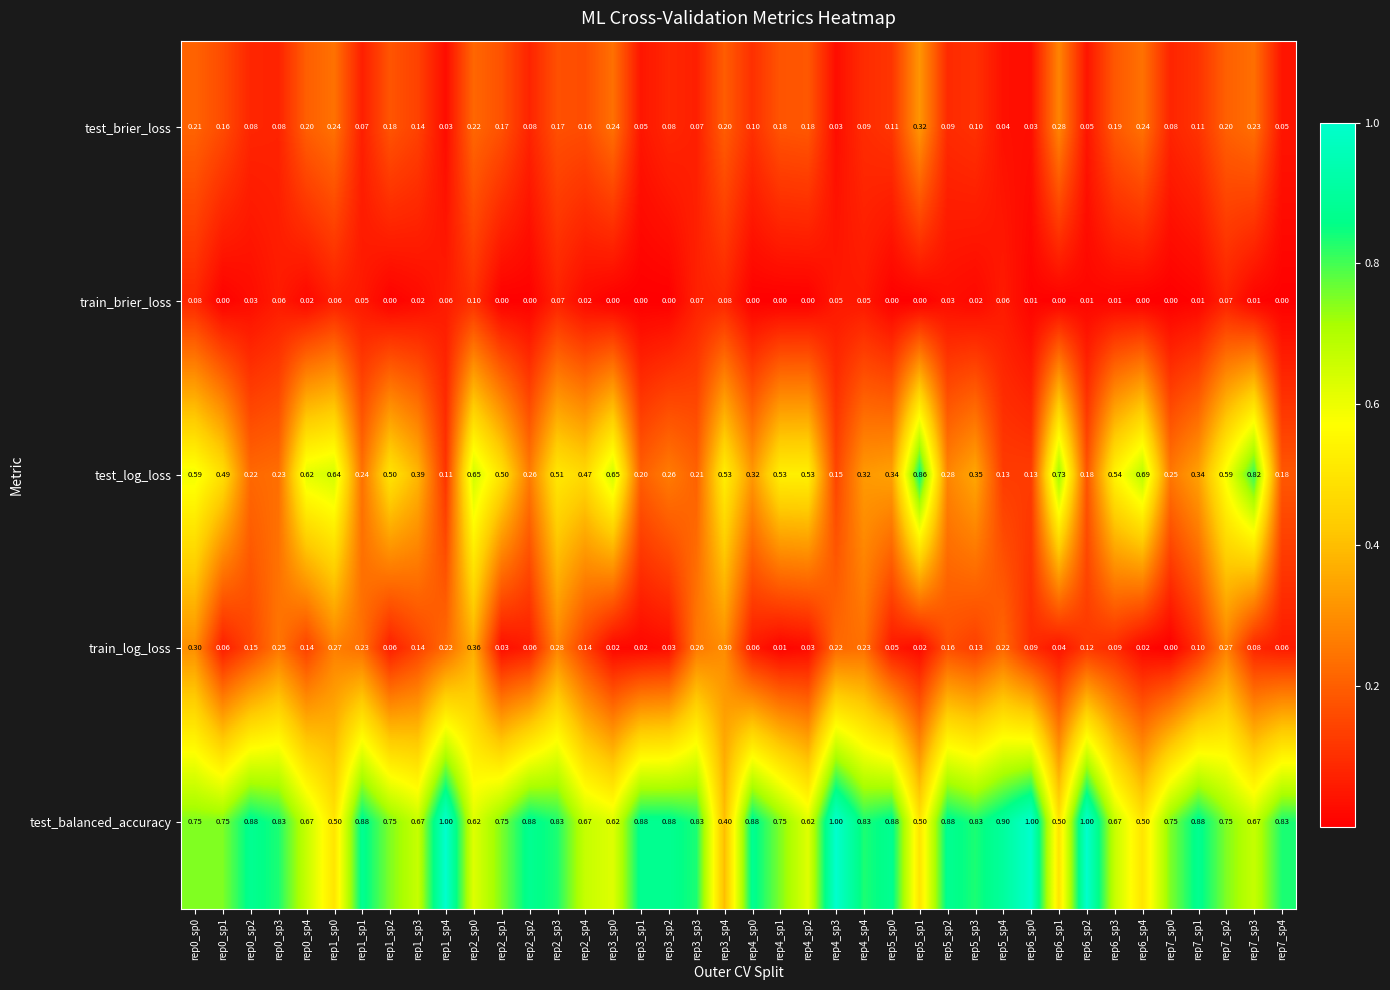

List the series in order of their peak value, lowest first.

train_brier_loss, test_brier_loss, train_log_loss, test_log_loss, test_balanced_accuracy